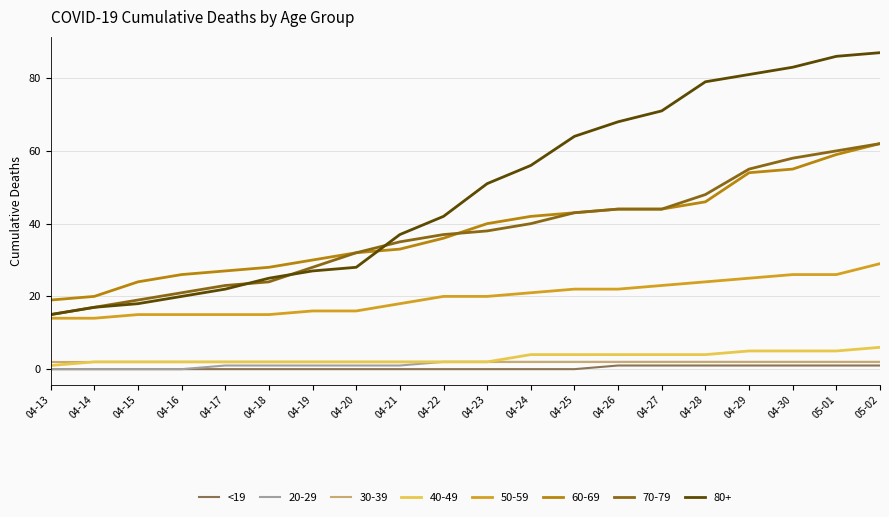

Which series has the largest range (max minus min)?

80+